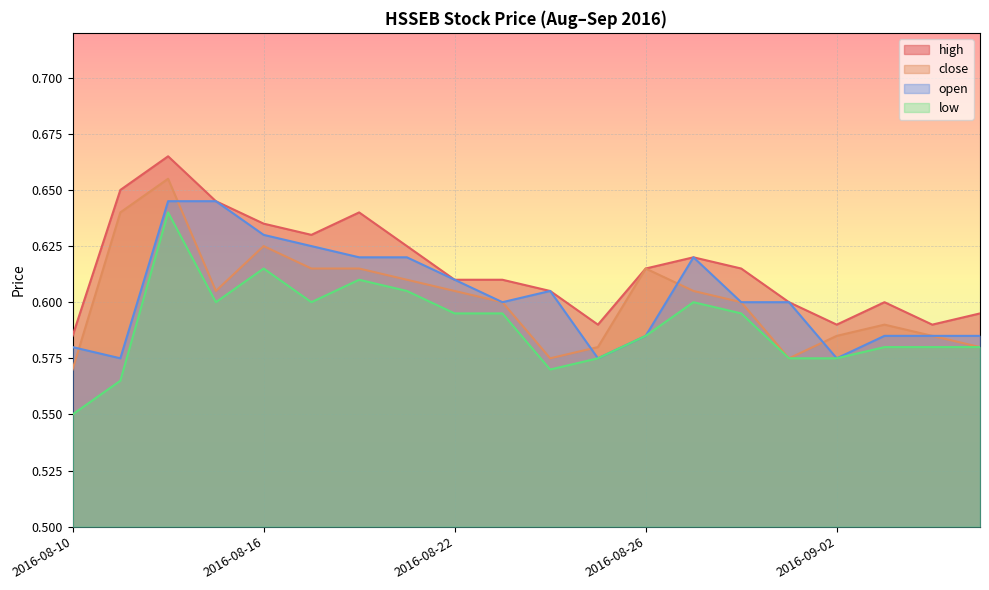

Reading left to right, extract all data points from this chart.

high: 0.6	0.7	0.7	0.6	0.6	0.6	0.6	0.6	0.6	0.6	0.6	0.6	0.6	0.6	0.6	0.6	0.6	0.6	0.6	0.6
close: 0.6	0.6	0.7	0.6	0.6	0.6	0.6	0.6	0.6	0.6	0.6	0.6	0.6	0.6	0.6	0.6	0.6	0.6	0.6	0.6
open: 0.6	0.6	0.6	0.6	0.6	0.6	0.6	0.6	0.6	0.6	0.6	0.6	0.6	0.6	0.6	0.6	0.6	0.6	0.6	0.6
low: 0.6	0.6	0.6	0.6	0.6	0.6	0.6	0.6	0.6	0.6	0.6	0.6	0.6	0.6	0.6	0.6	0.6	0.6	0.6	0.6